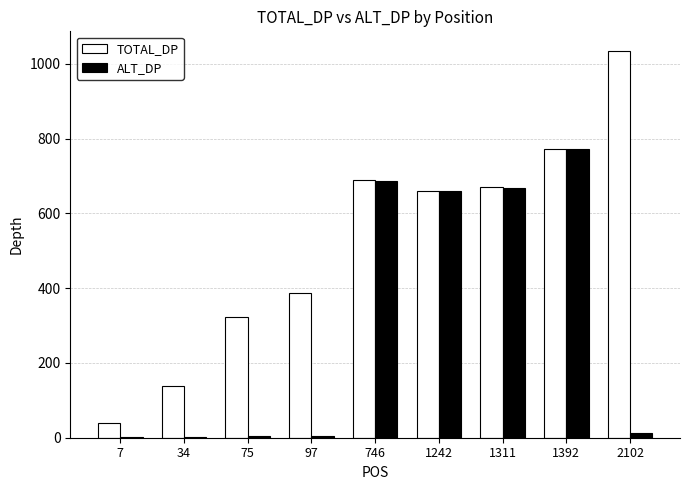

At which label does ALT_DP first exceed 12?

746